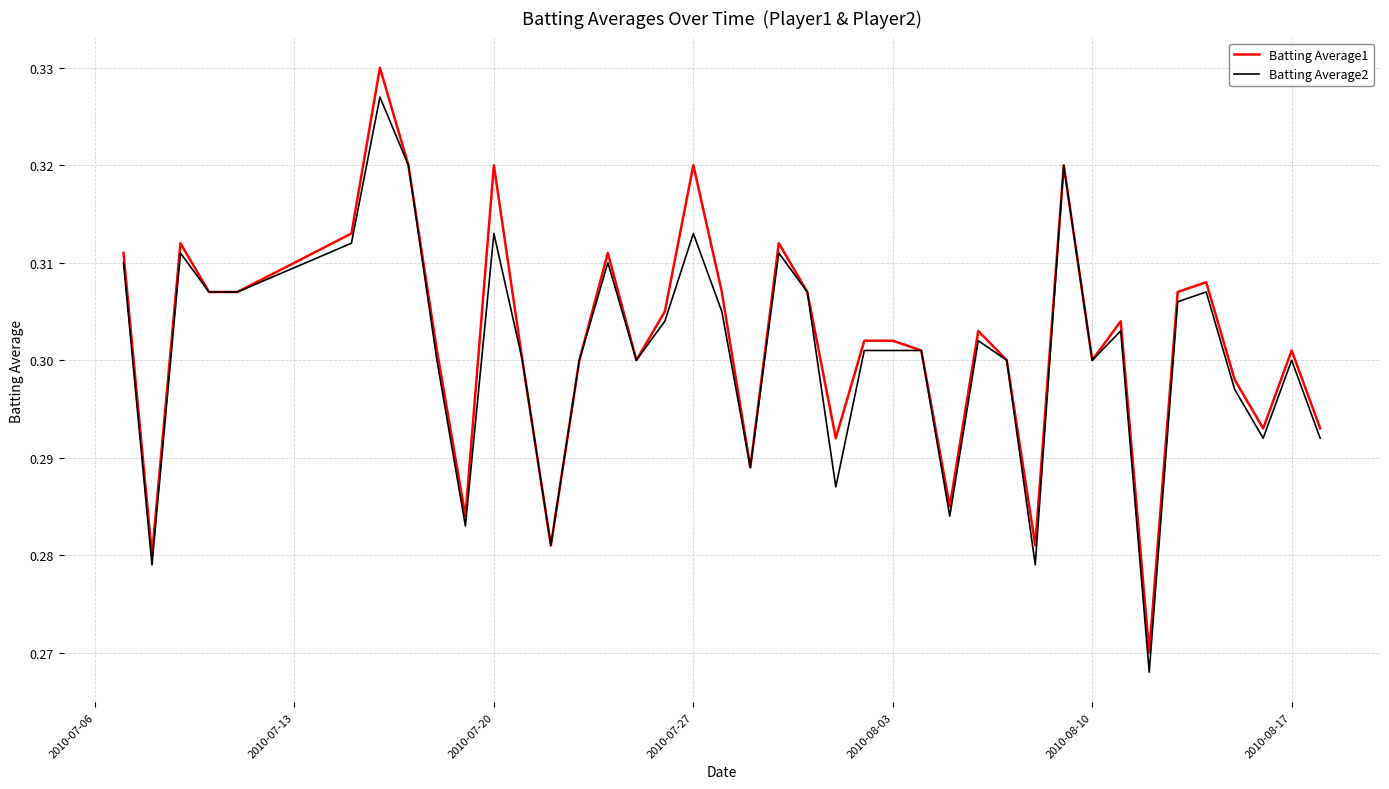

Rank the series by their maximum value, from lowest to highest.

Batting Average2, Batting Average1